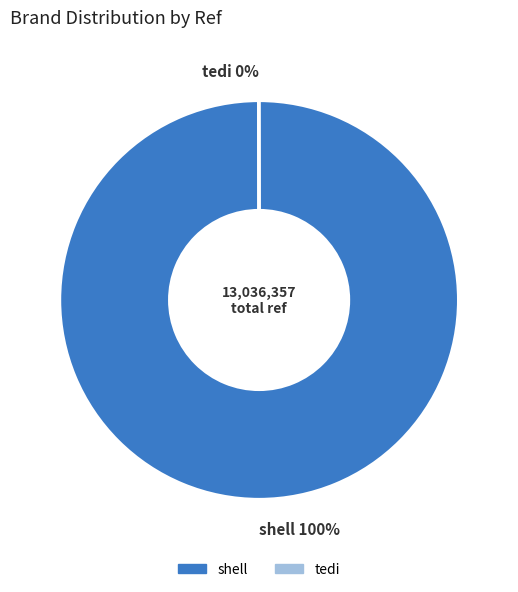

To the nearest percent, what is the difference between the largest and smallest slice percentages?

100%